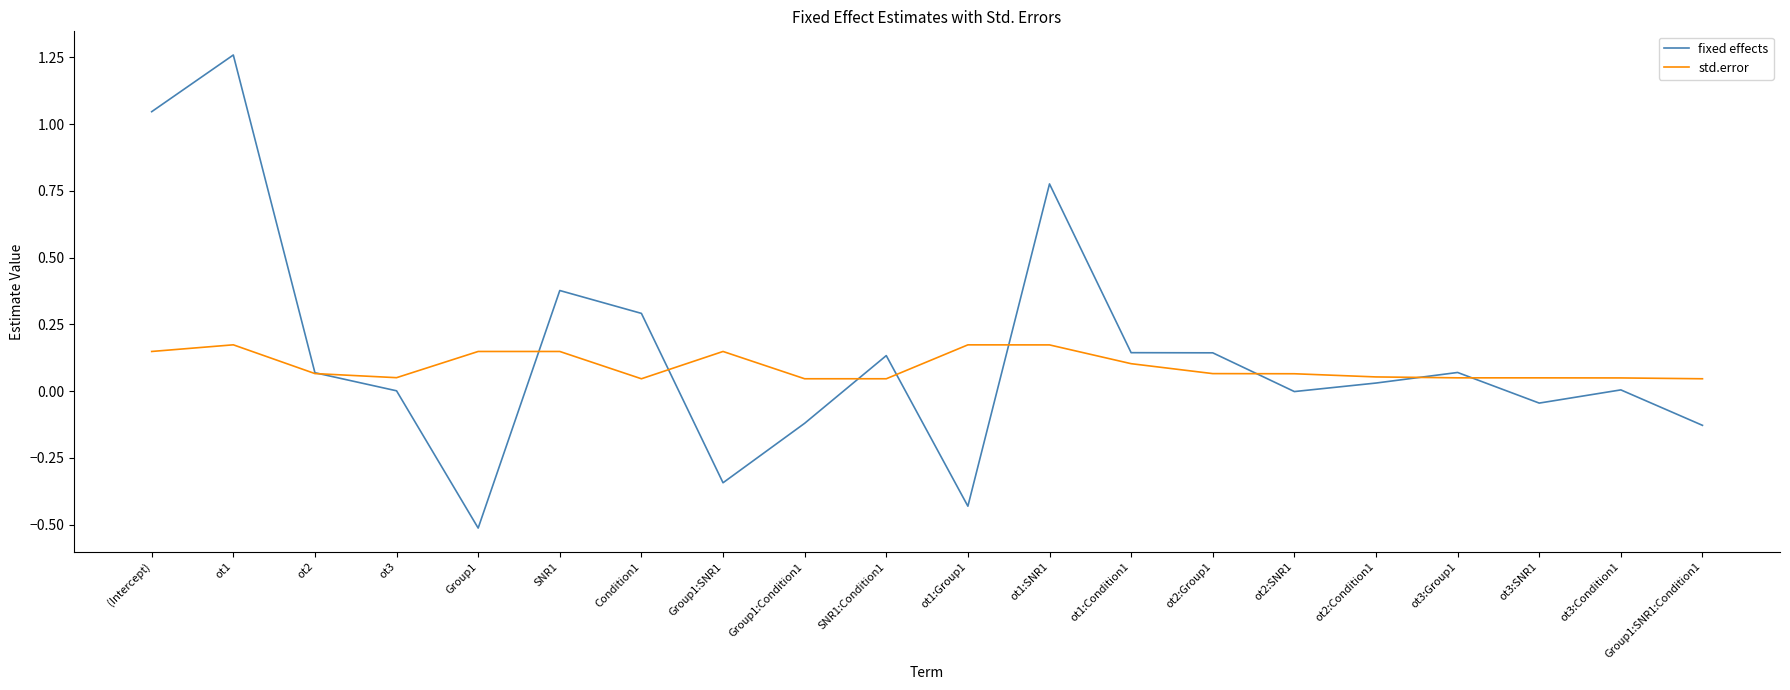

Is the value of std.error at ot1:Group1 greater than the value of fixed effects at Group1:SNR1?

Yes